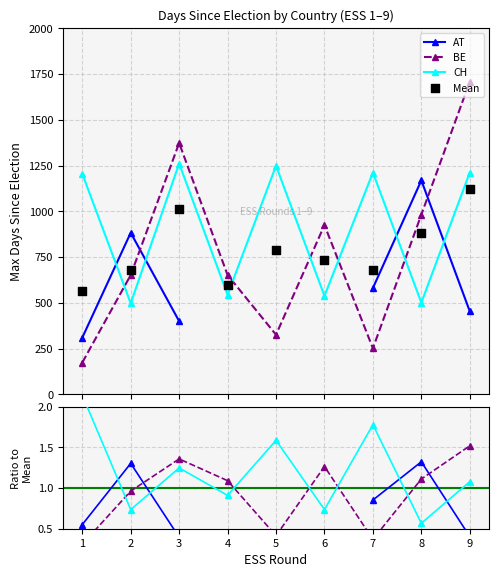

Which series has the largest total across all categories?

Mean